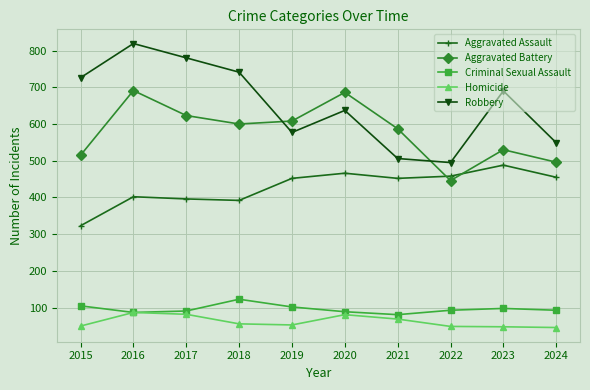

What is the sum of all Aggravated Assault values?

4284